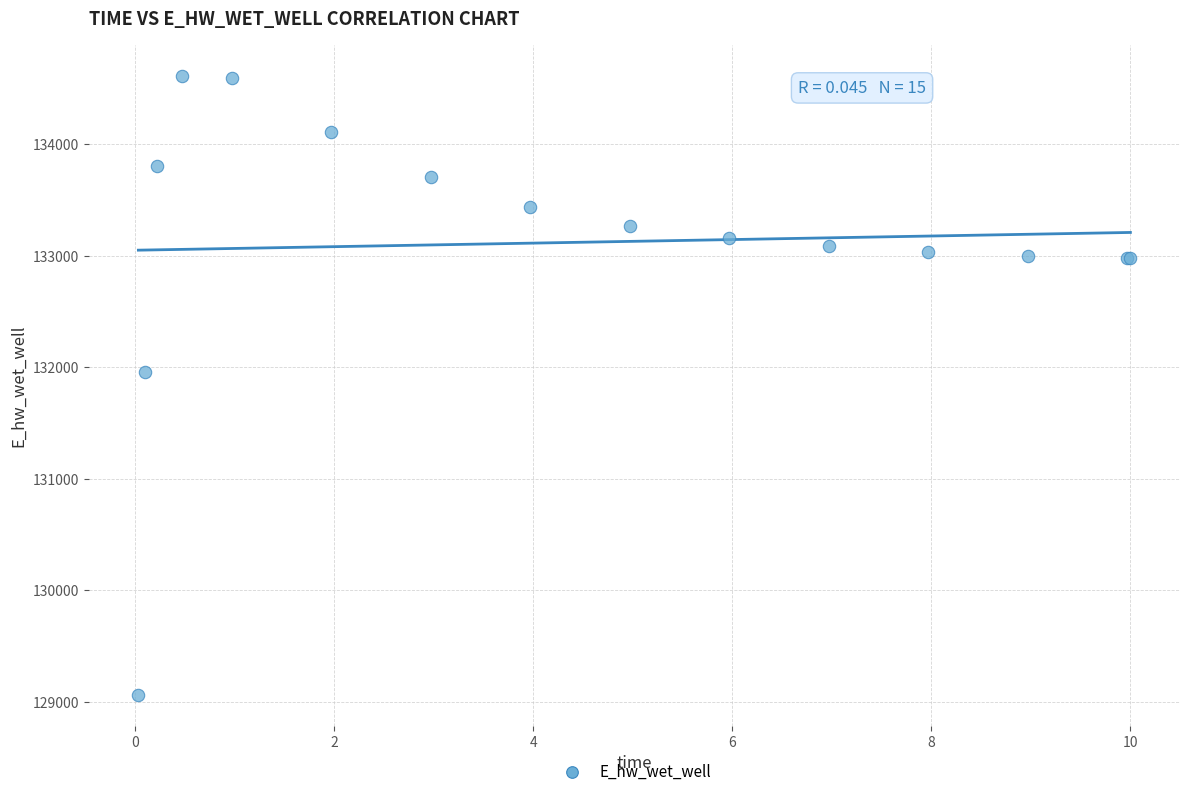

What Y value in the scatter plot is closest to 131836?

131957.2